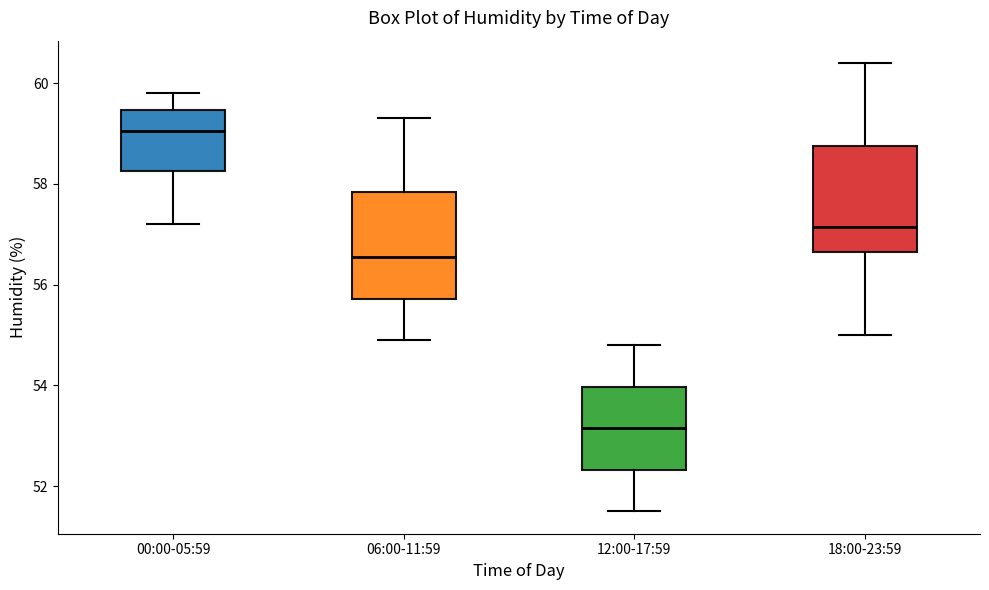

Where does the upper whisker of the box for 00:00-05:59 end on the y-axis? The values are not printed on the chart, so give them approximately, as read against the axis.

59.8